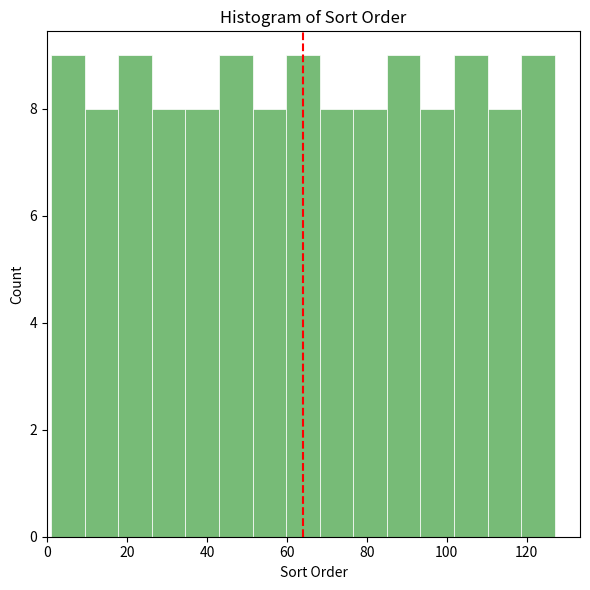

Reading left to right, transcribe this chart: for each bar, give the range it covers on the x-axis and its height. Neither the bar edges nor the heights are printed on the chart, so give them approximately, as read against the axes.

1.0 to 9.4: 9
9.4 to 17.8: 8
17.8 to 26.2: 9
26.2 to 34.6: 8
34.6 to 43.0: 8
43.0 to 51.4: 9
51.4 to 59.8: 8
59.8 to 68.2: 9
68.2 to 76.6: 8
76.6 to 85.0: 8
85.0 to 93.4: 9
93.4 to 101.8: 8
101.8 to 110.2: 9
110.2 to 118.6: 8
118.6 to 127.0: 9